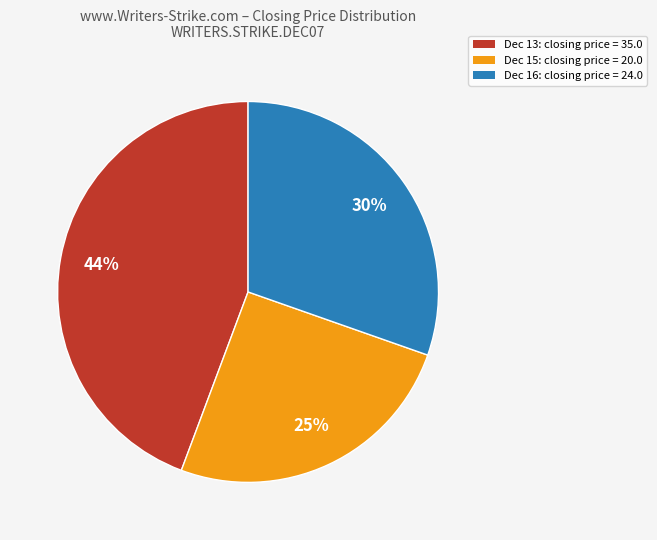

Is there a majority slice in this chart?

No